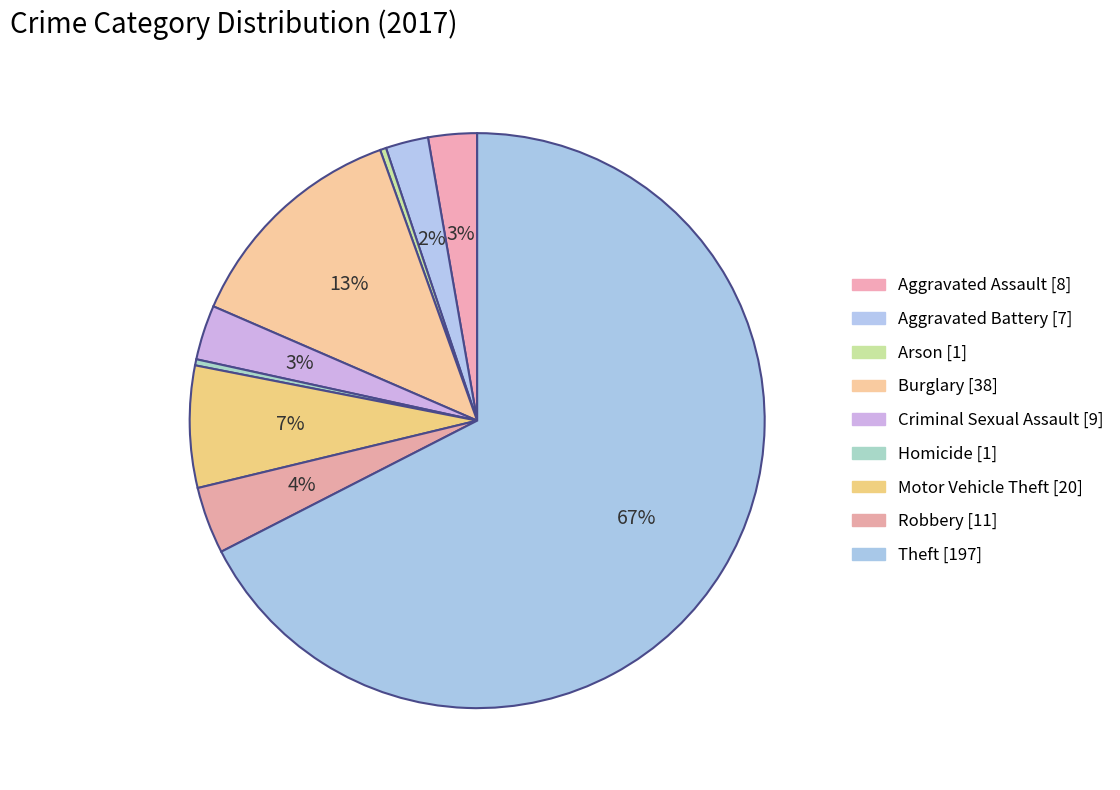

True or false: Theft accounts for 78% of the total.

False